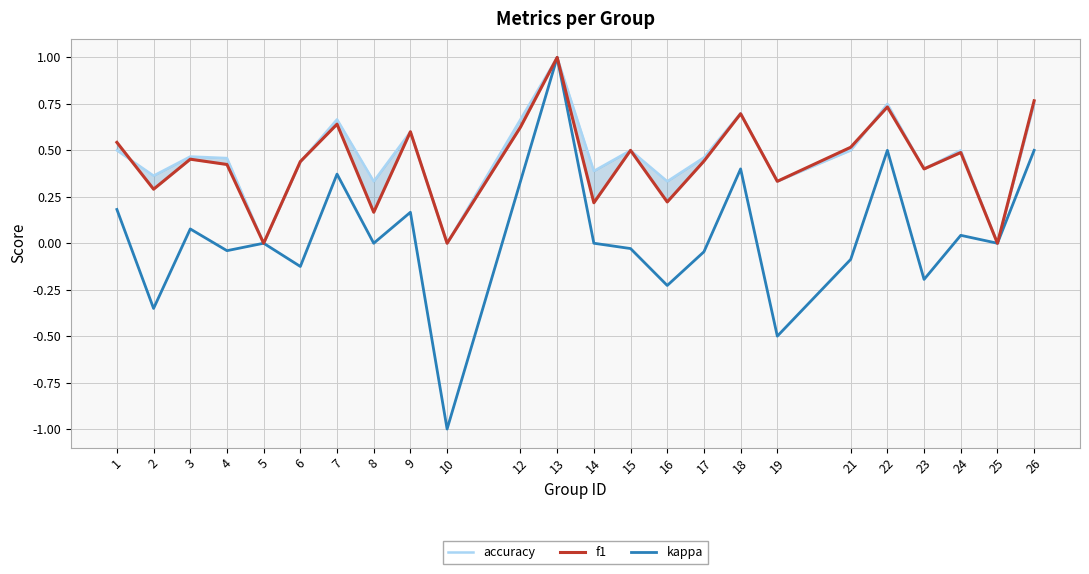

What are all the series names shown in the legend?

accuracy, f1, kappa